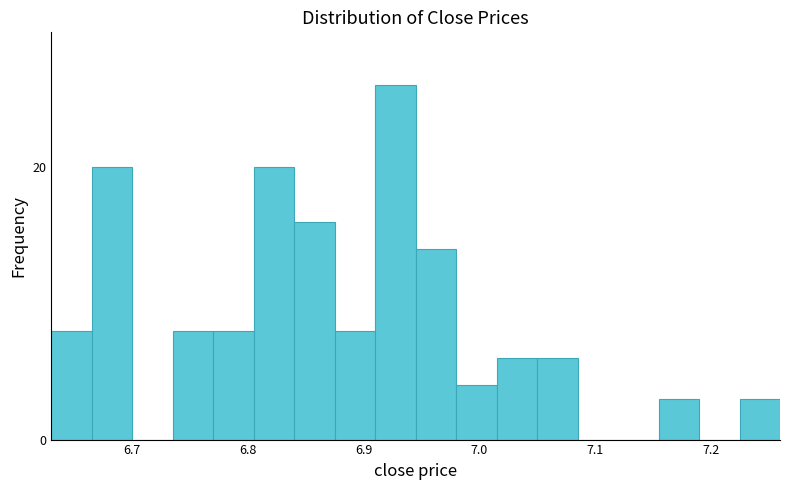

Around what value on the x-axis is the tallest bar? Give the approximate position of its centre, as read against the axis.

6.93